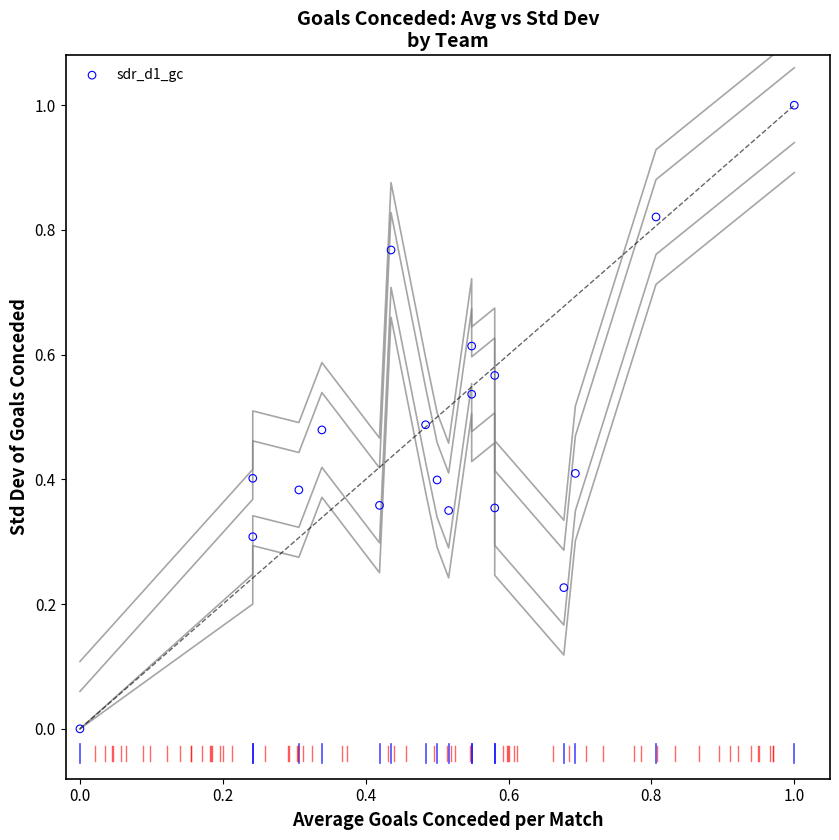

What is the range of X values (max minus min)?

1.0